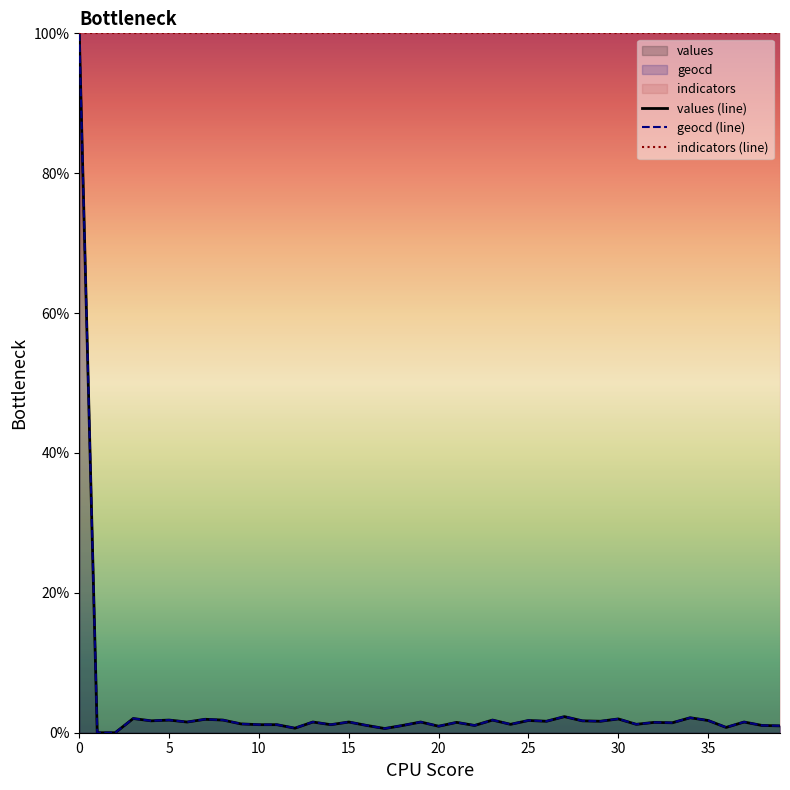

What is the total value across all series at 10?

102.3